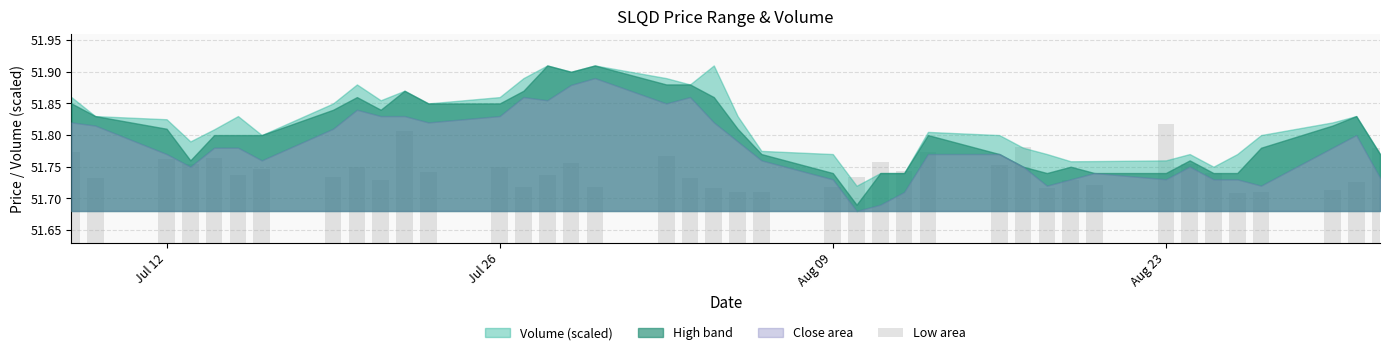

What is the sum of all values?

2069.7